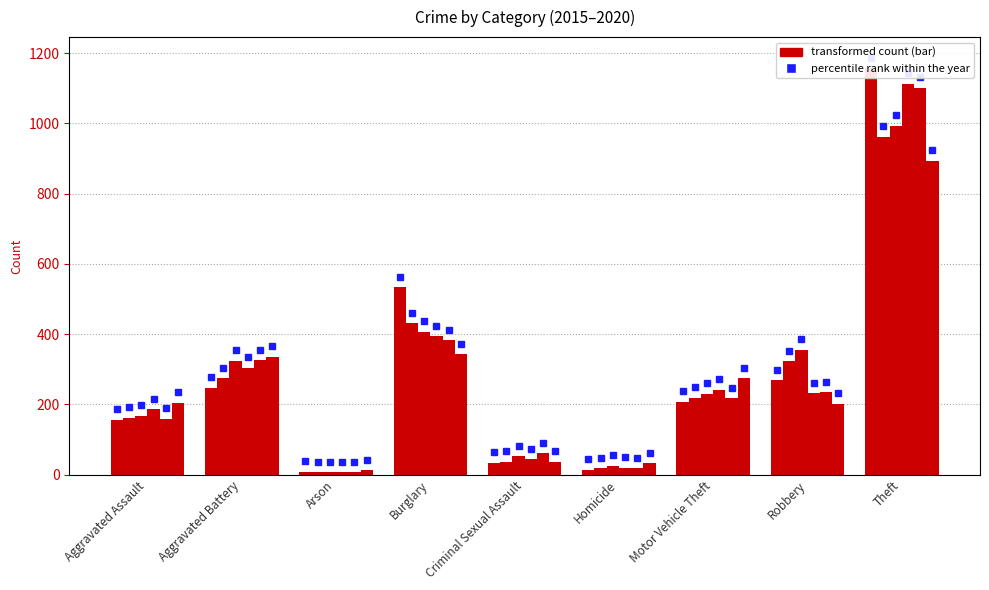

At which label does 2015 reach its peak?

Theft